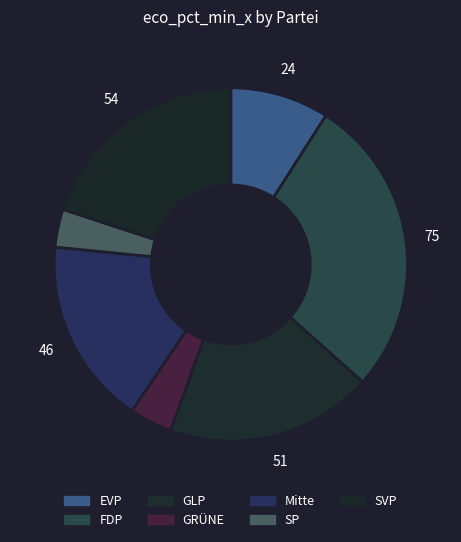

How many slices are in this pie chart?

7